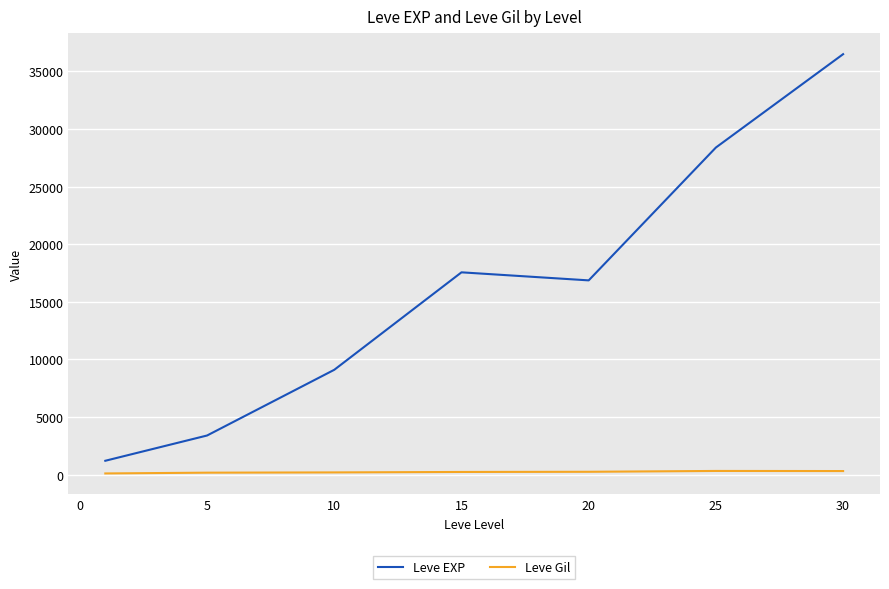

List the series in order of their overall mean, highest first.

Leve EXP, Leve Gil